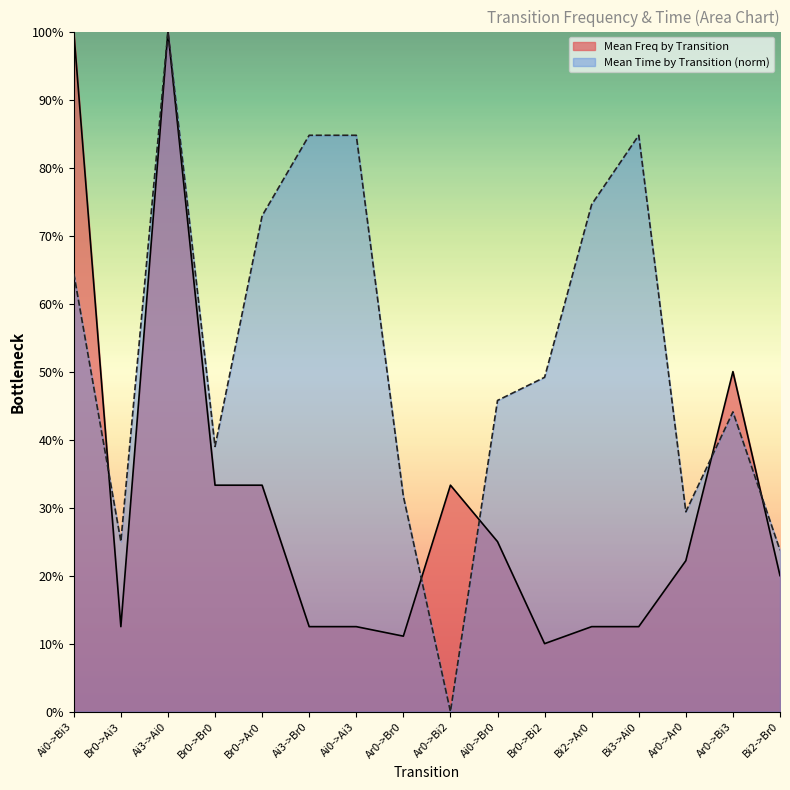

Reading left to right, transcribe all the data shown in this chart.

Mean Freq by Transition: 1.0	0.1	1.0	0.3	0.3	0.1	0.1	0.1	0.3	0.2	0.1	0.1	0.1	0.2	0.5	0.2
Mean Time by Transition: 0.6	0.3	1.0	0.4	0.7	0.8	0.8	0.3	0.0	0.5	0.5	0.7	0.8	0.3	0.4	0.2